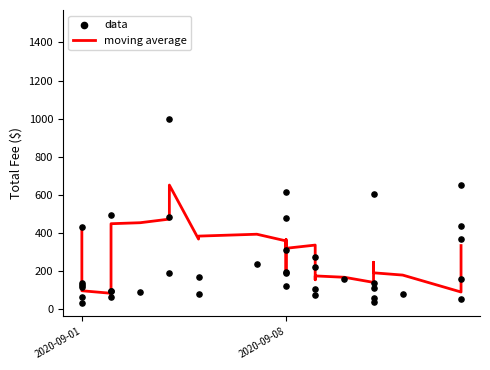

Is the value of moving average at 23 greater than the value of data at 26?

Yes